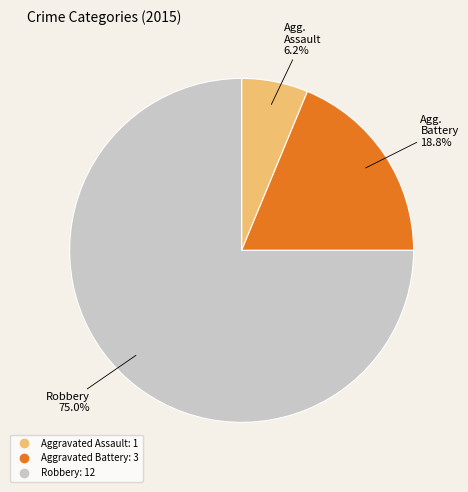

What is the total percentage of Aggravated Assault and Aggravated Battery?

25.0%